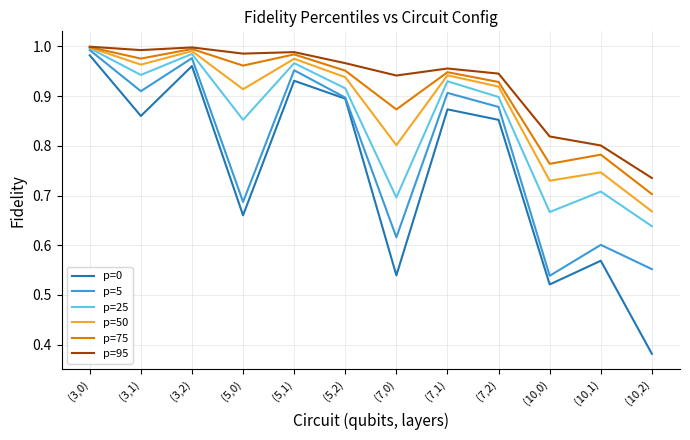

What are all the series names shown in the legend?

p=0, p=5, p=25, p=50, p=75, p=95